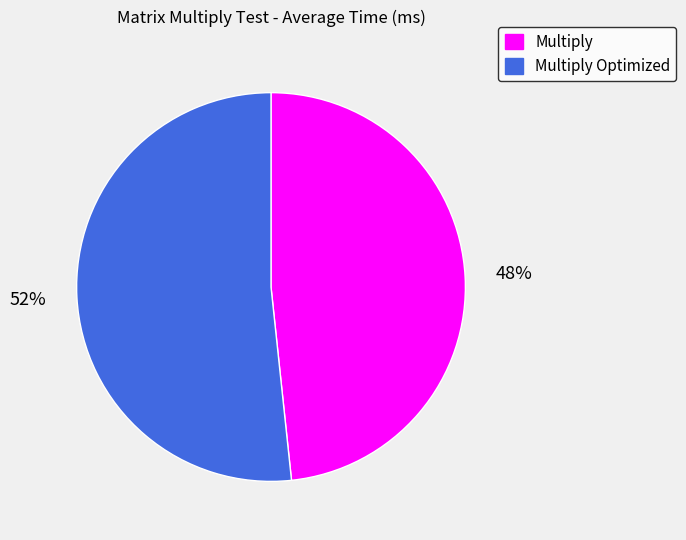

Combined, do Multiply and Multiply Optimized account for over 50%?

Yes